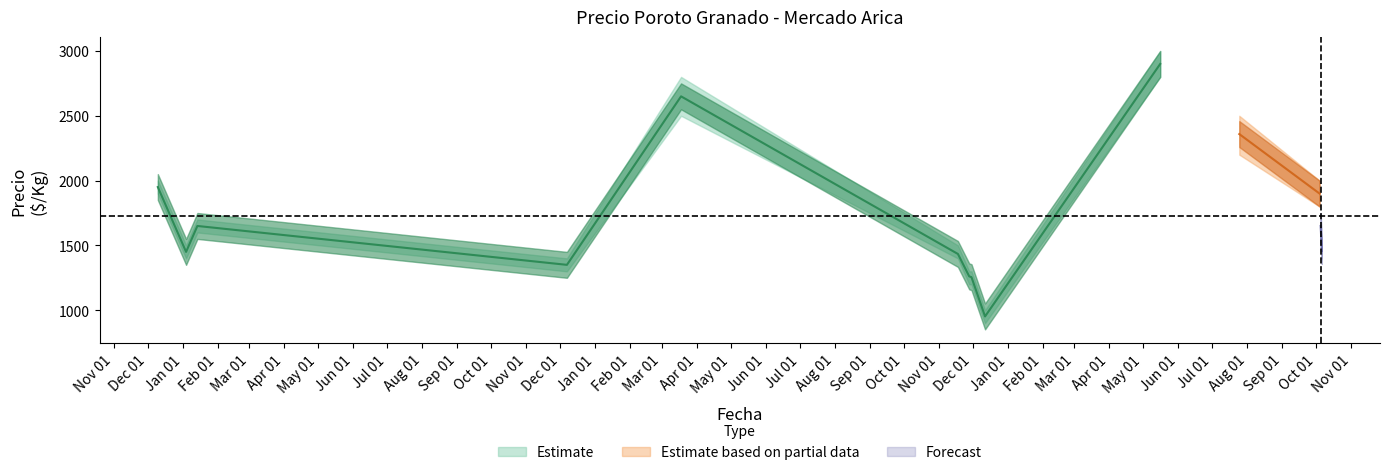

Rank the categories by Precio promedio ponderado value from lowest to highest.

2022-12-12, 2022-11-30, 2022-11-28, 2021-12-07, 2022-11-18, 2021-01-04, 2023-10-06, 2021-01-14, 2023-10-05, 2023-10-04, 2020-12-10, 2023-07-25, 2022-03-18, 2023-05-16